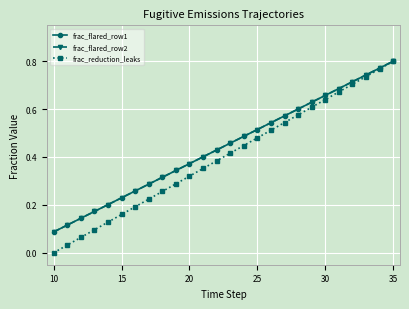

Does the chart have visible grid lines?

Yes